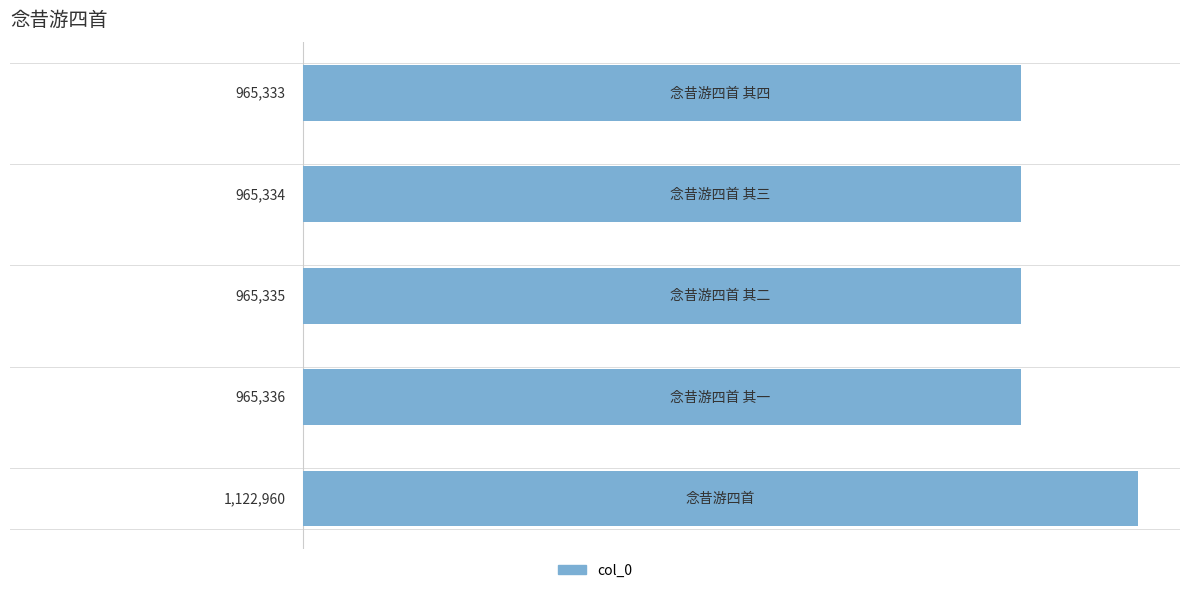

Are the bars horizontal?

Yes